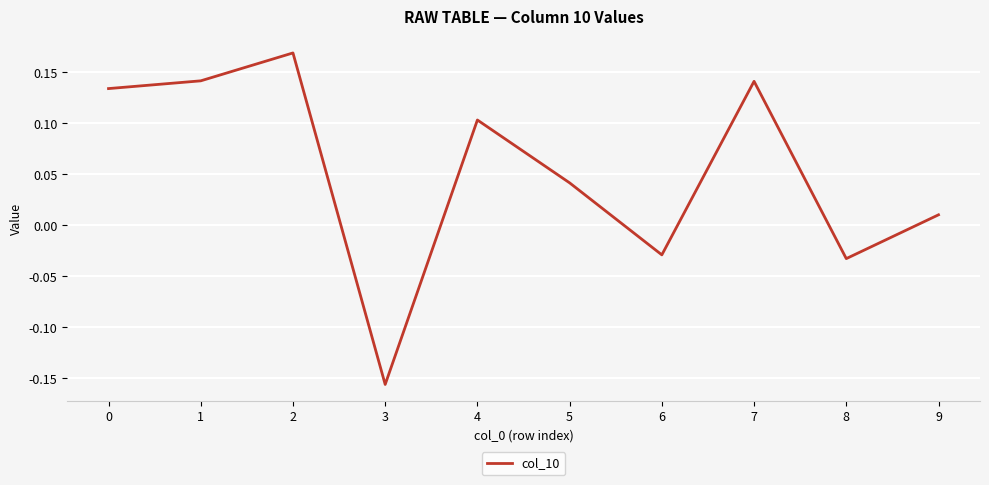

True or false: the data has more than 0 interior local peaks.

True